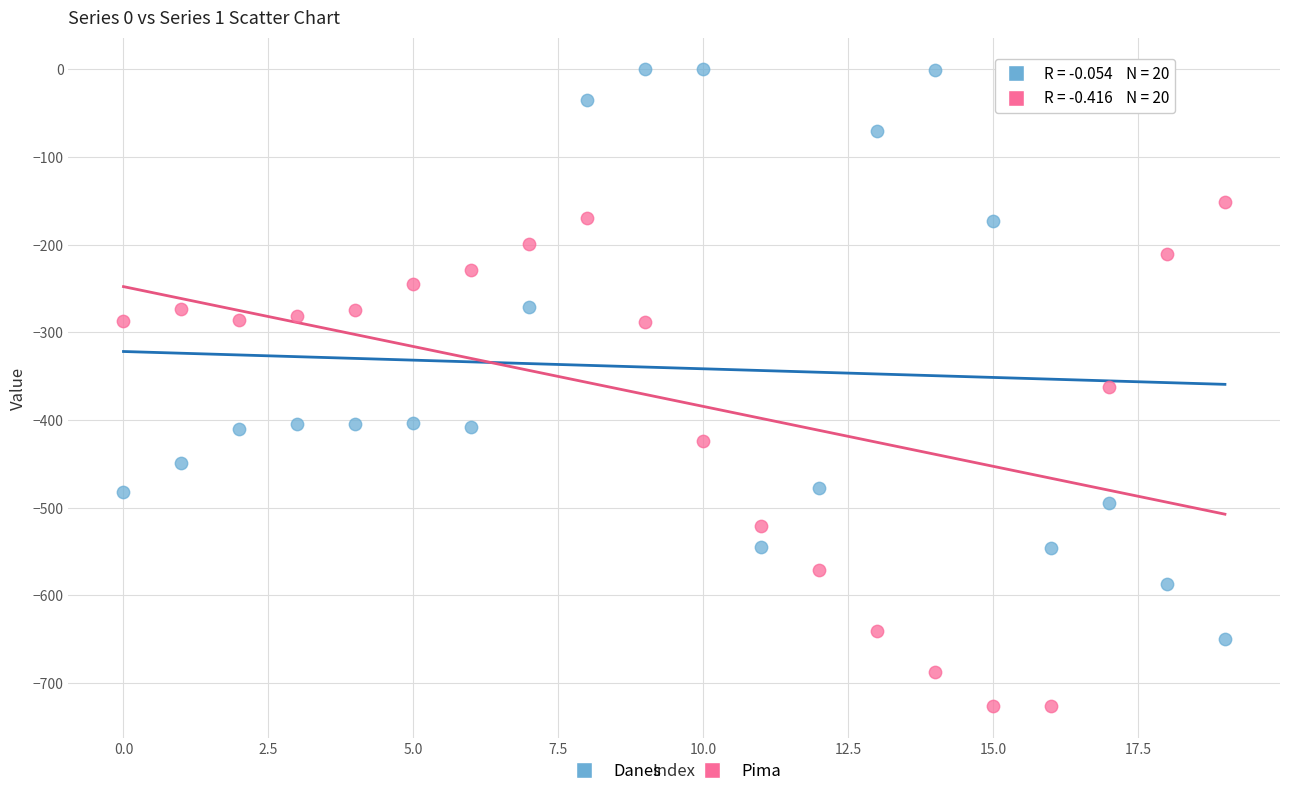

Which series reaches the maximum Y coordinate?

Danes